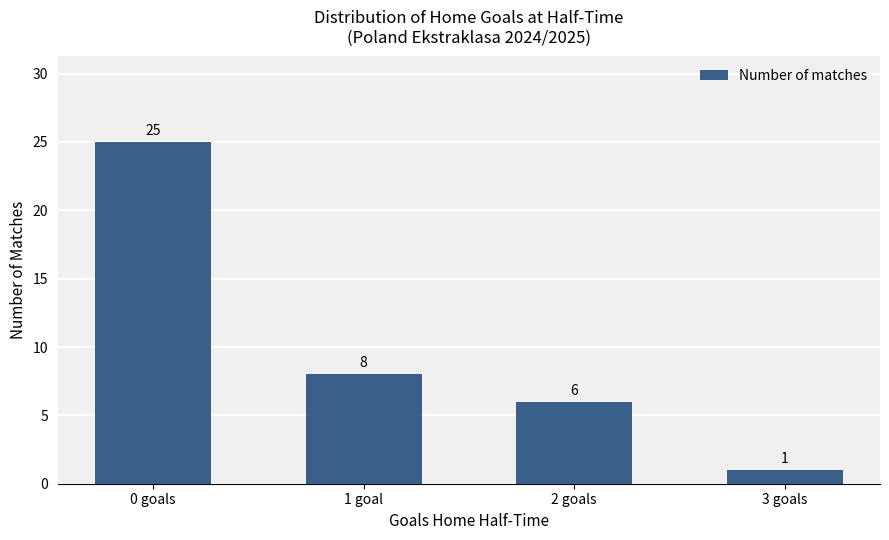

How many bars are there in total?

4